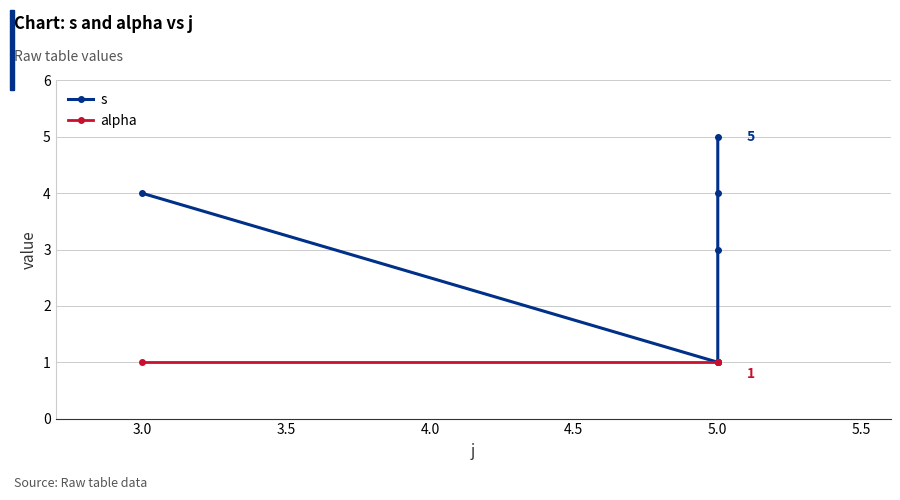

Count the number of categories in the chart.

5